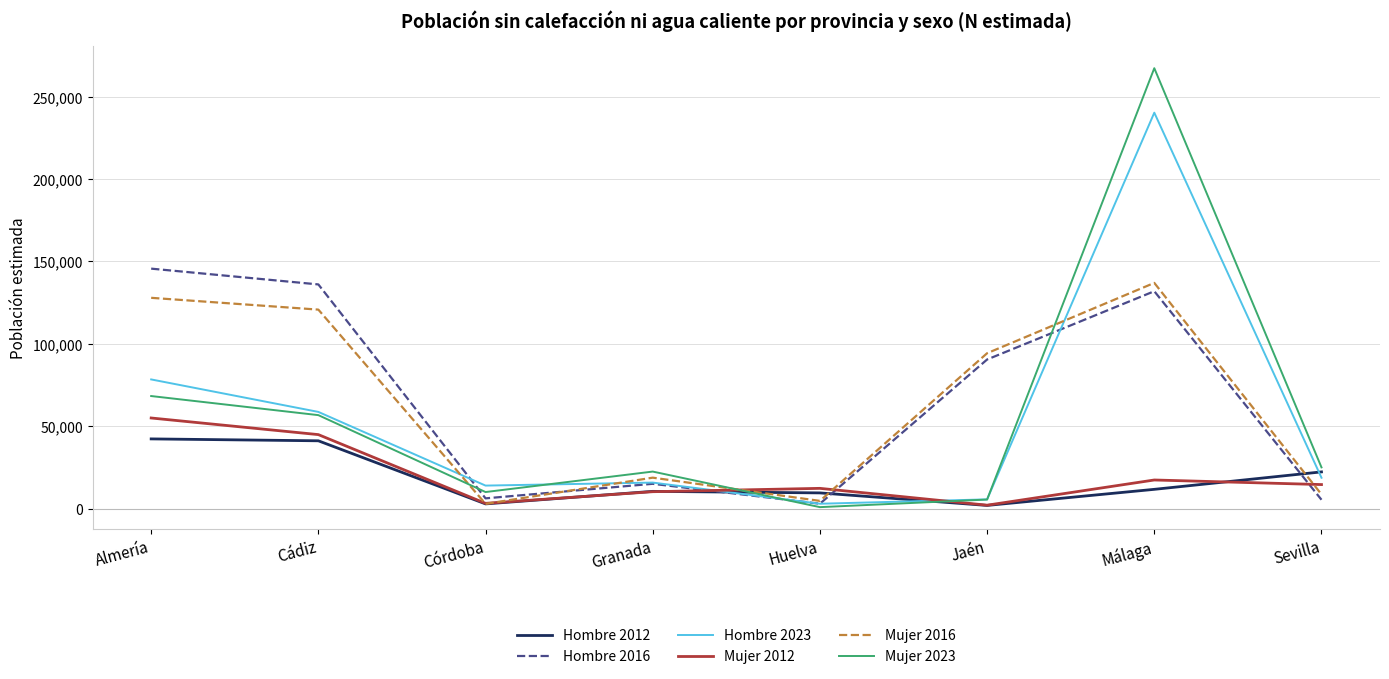

At which label is Mujer 2012 closest to 28517?

Málaga